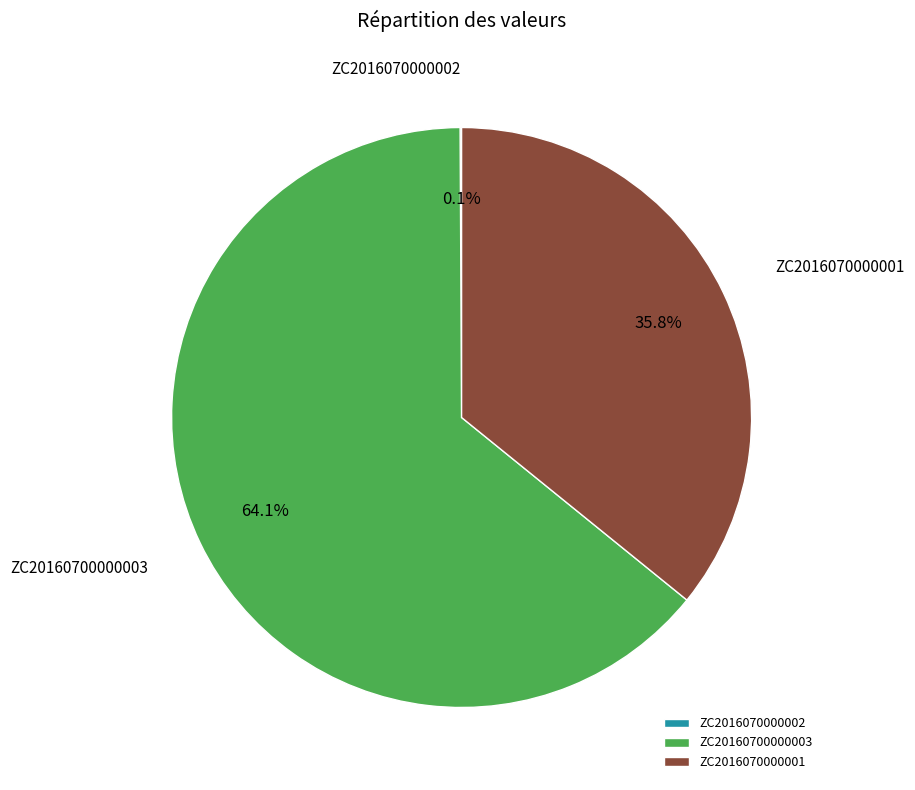

Which slice is the largest?

ZC20160700000003